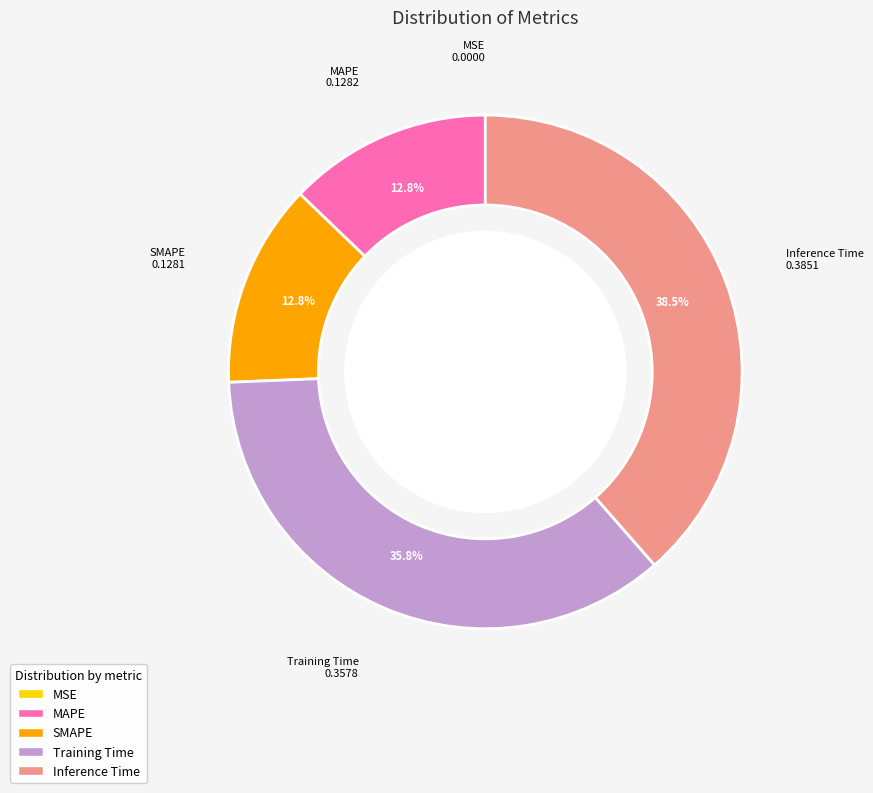

True or false: Inference Time accounts for 31% of the total.

False